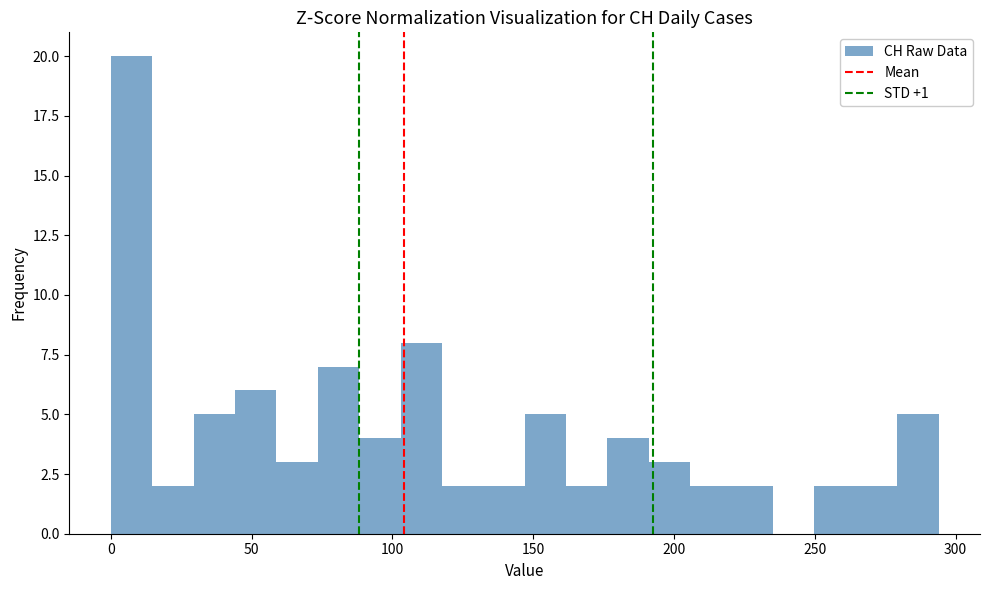

Around what value on the x-axis is the tallest bar? Give the approximate position of its centre, as read against the axis.

5